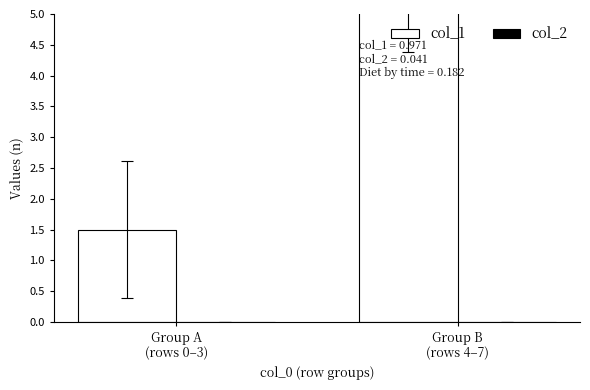

What is the difference between the maximum and minimum values in the col_1 series?

4.0